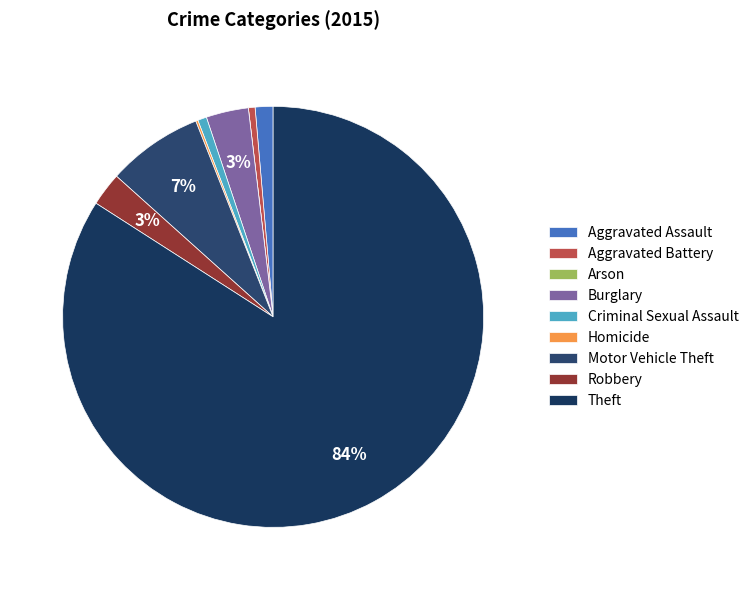

Count the number of slices in the pie.

9